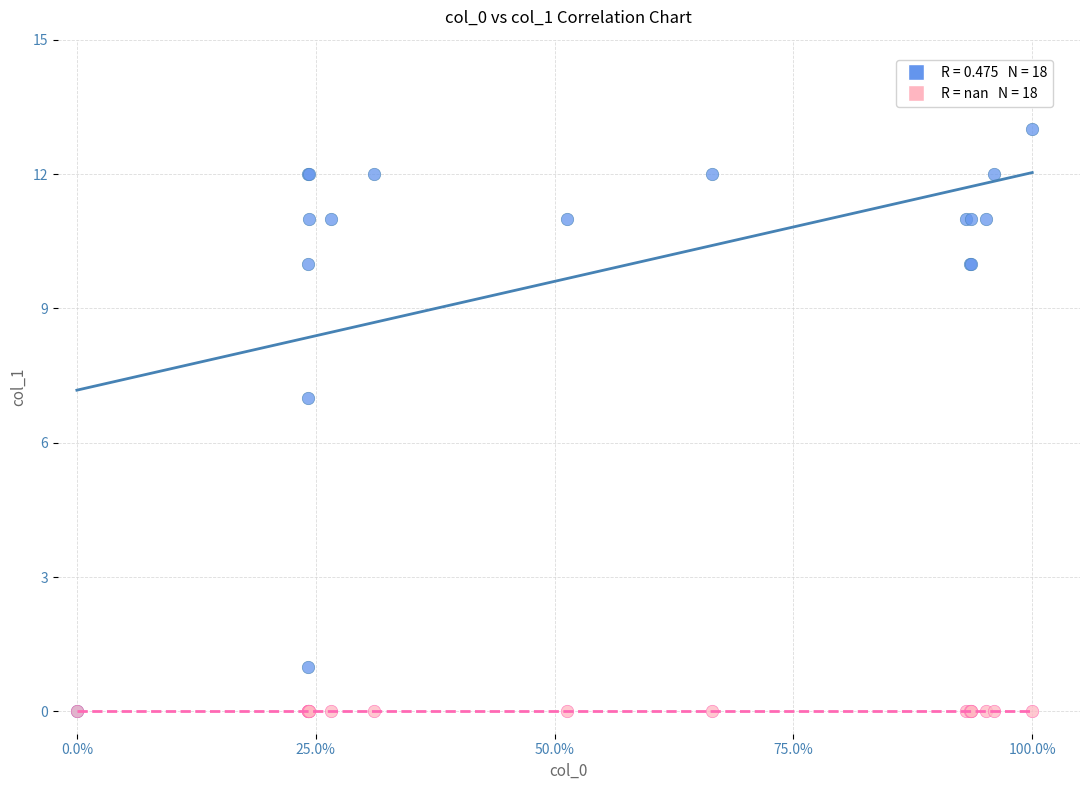

Across all series, what Y value is closest to 6?

7